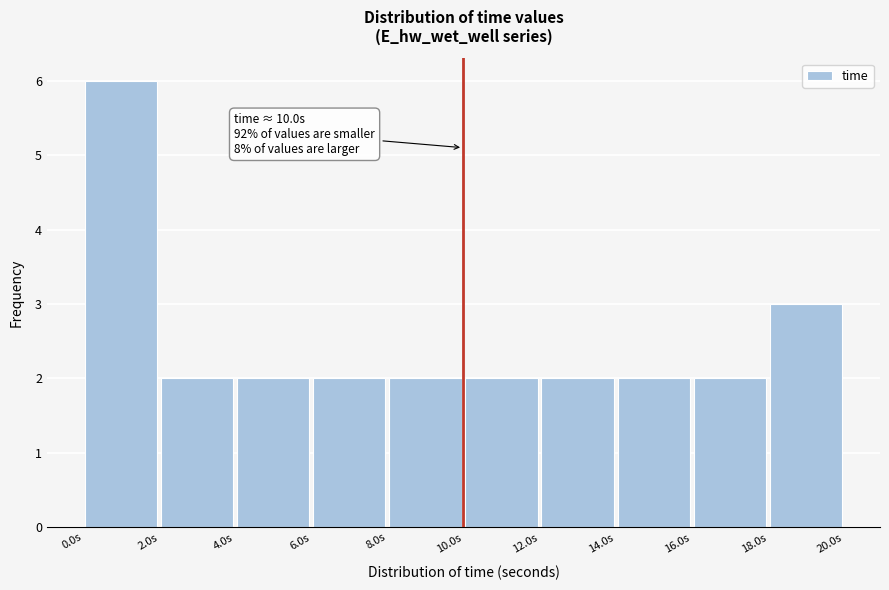

Over which range of the x-axis is the bar tallest?

0 to 2